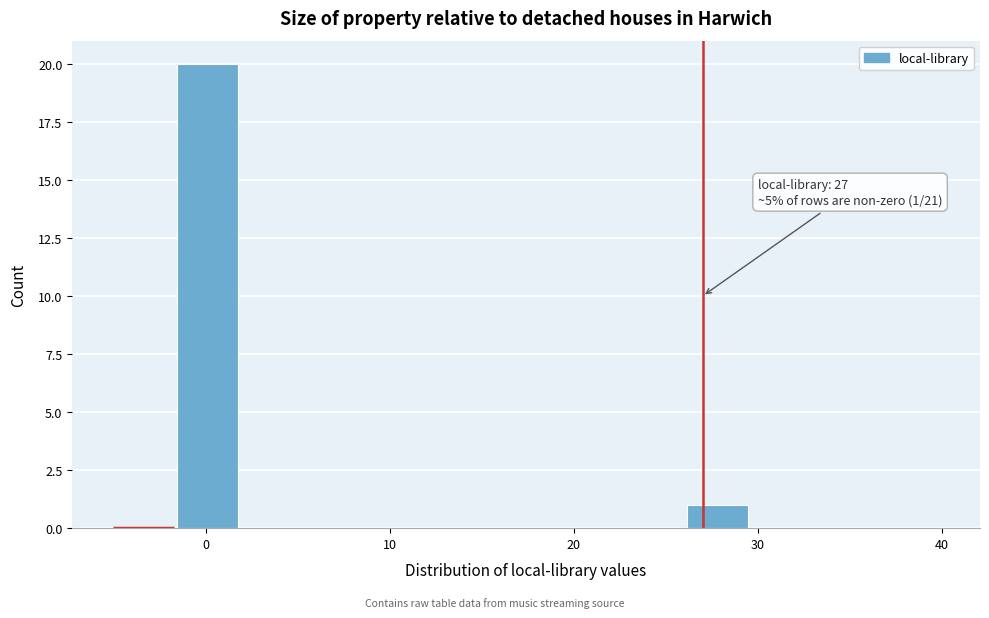

Read against the x-axis, roughly where is the centre of the tallest bar?

0